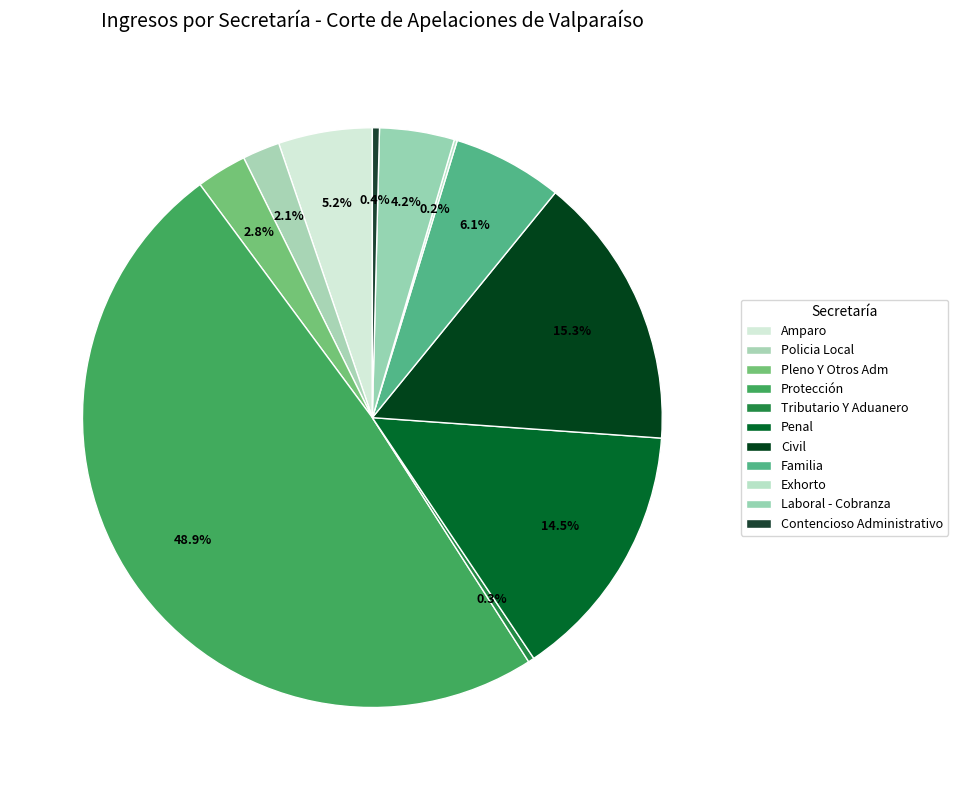

What is the change in value from Protección to Exhorto?

-866